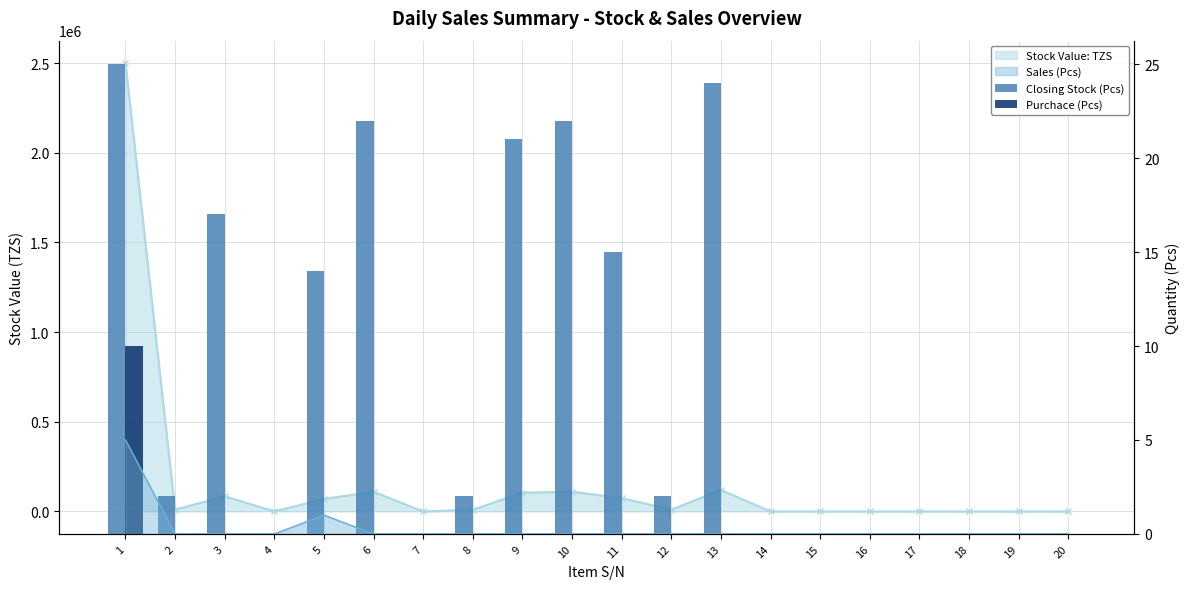

How many Purchace (Pcs) values are between 0 and 1?

19